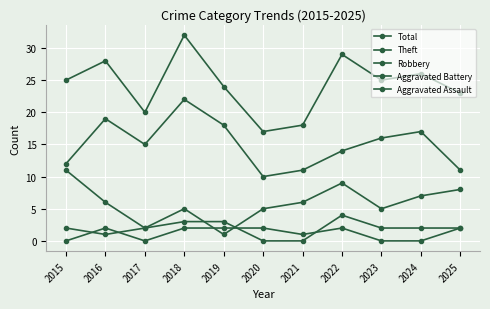

How many data points in Total are less than 25?

5